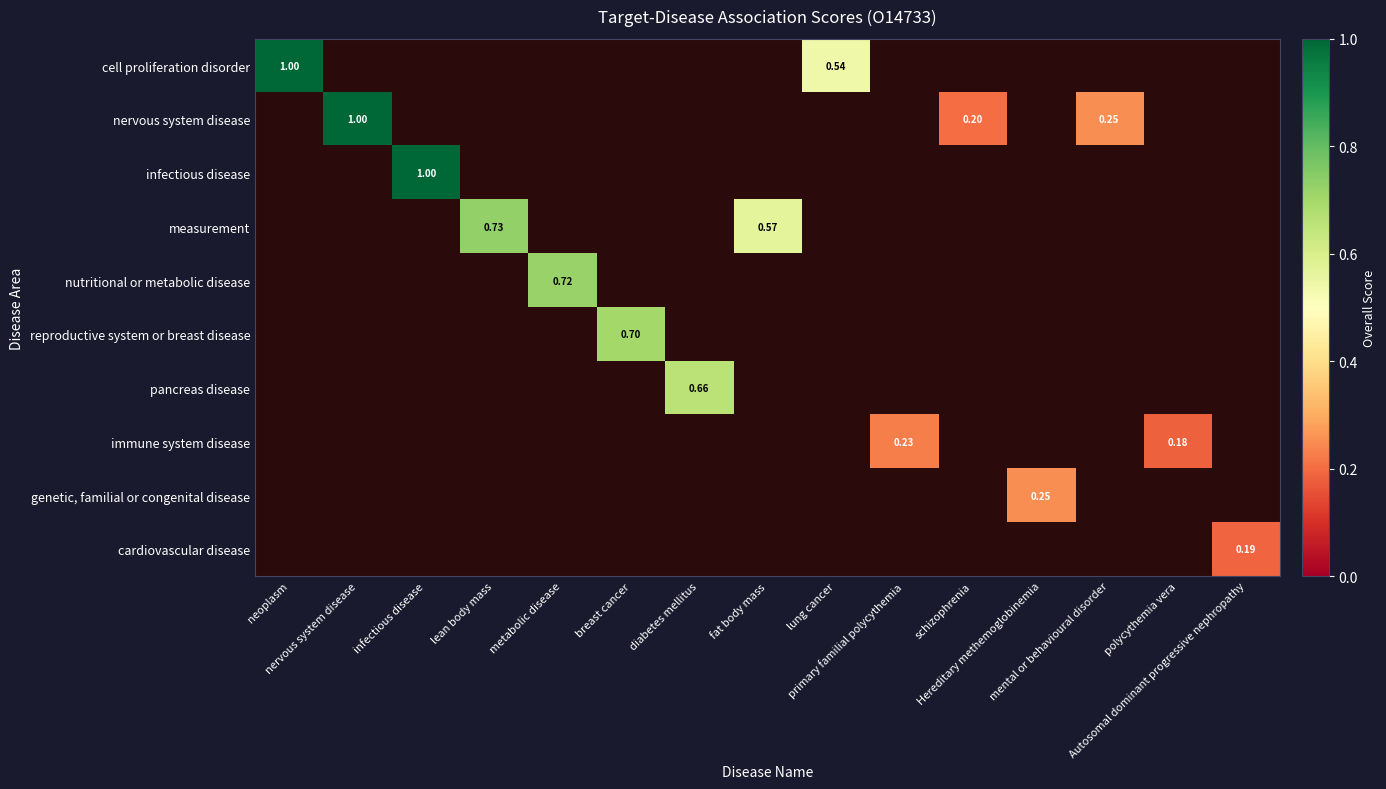

Rank the series by their maximum value, from lowest to highest.

cardiovascular disease, immune system disease, genetic, familial or congenital disease, pancreas disease, reproductive system or breast disease, nutritional or metabolic disease, measurement, cell proliferation disorder, nervous system disease, infectious disease